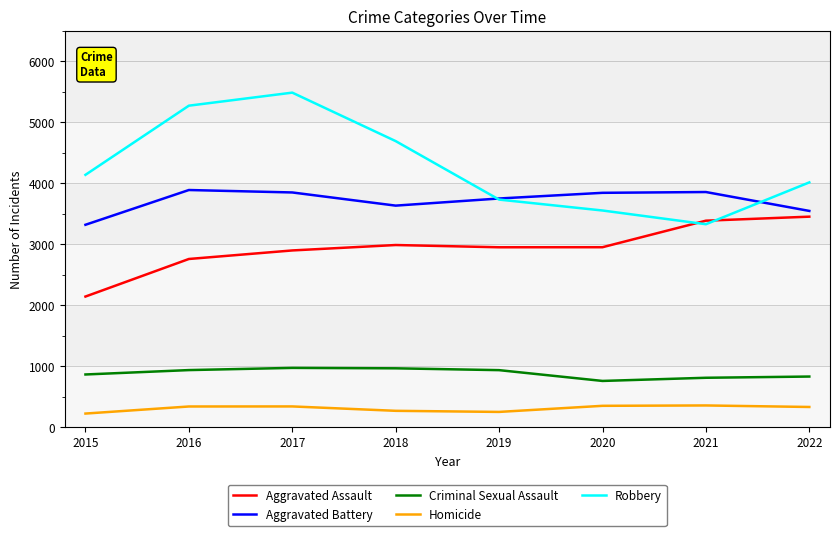

At 2015, list the series in order from smallest to largest.

Homicide, Criminal Sexual Assault, Aggravated Assault, Aggravated Battery, Robbery